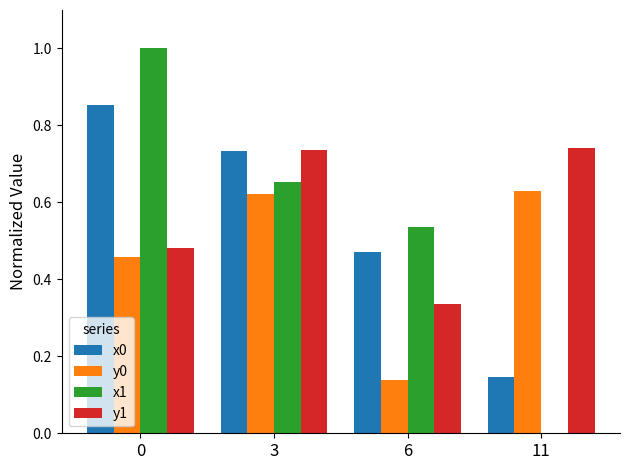

Between 0 and 3, which series saw the biggest shift?

x1